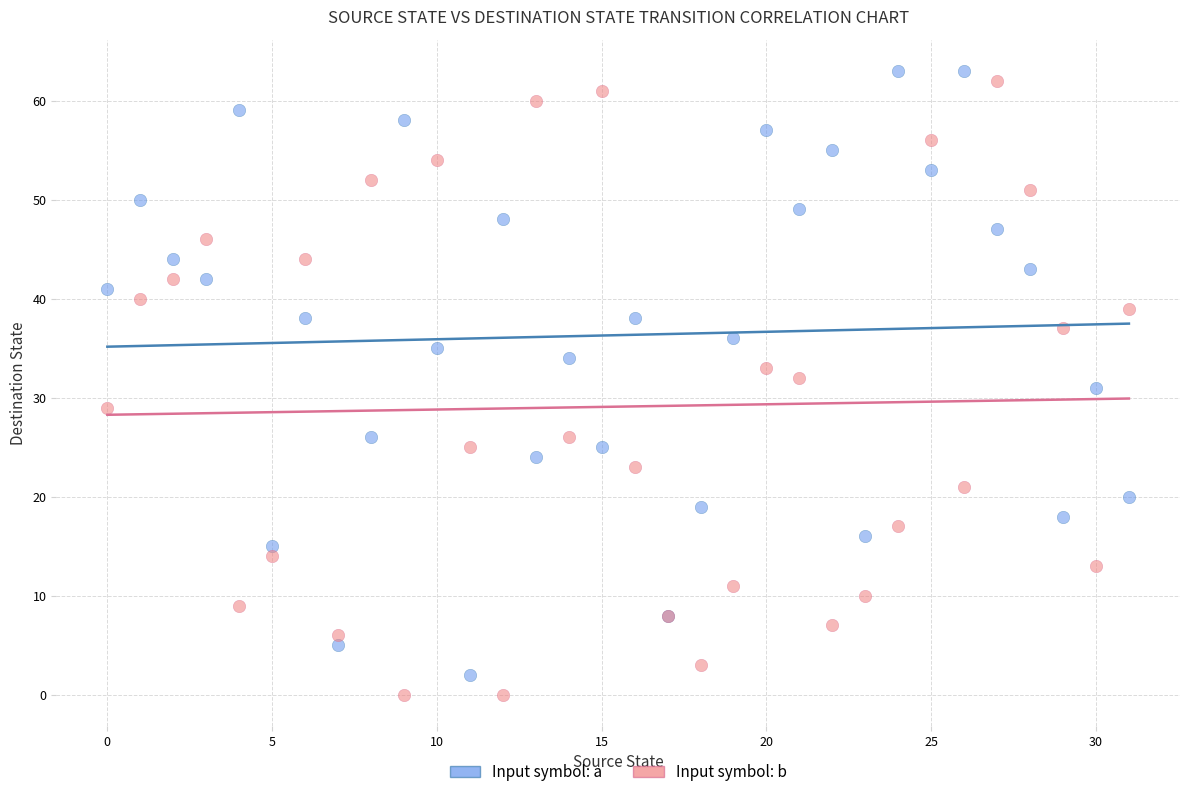

Which series contains the highest Y value?

Input symbol: a